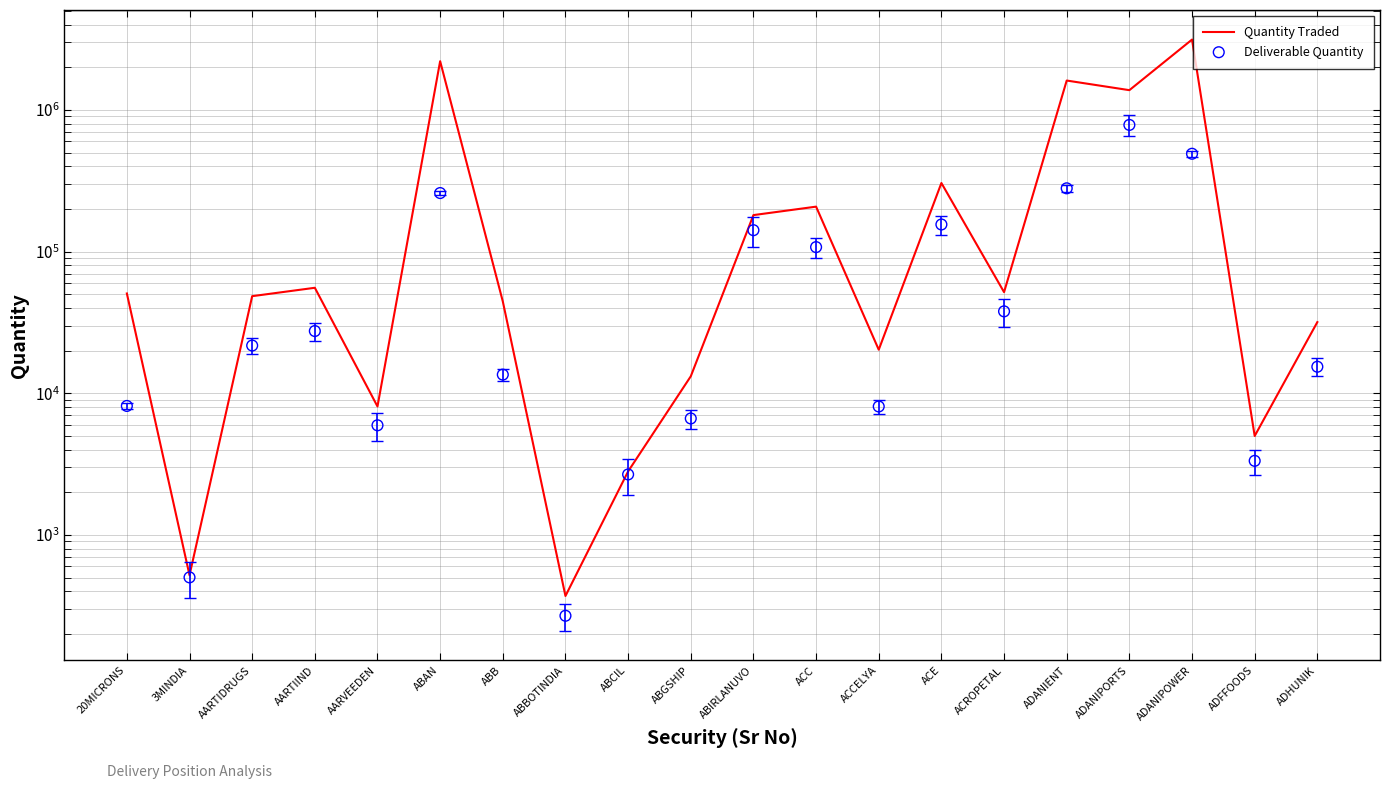

At how many categories does at least one series exceed 2579987?

1